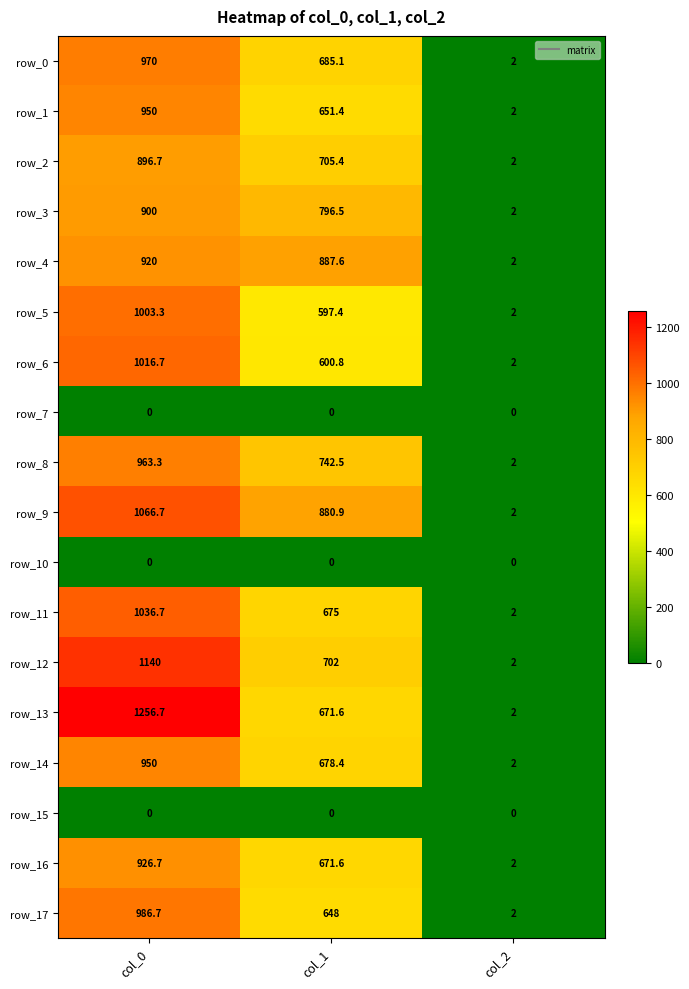

Reading left to right, list all the values displayed in this chart.

row_0: col_0=970.0	col_1=685.1	col_2=2.0
row_1: col_0=950.0	col_1=651.4	col_2=2.0
row_2: col_0=896.7	col_1=705.4	col_2=2.0
row_3: col_0=900.0	col_1=796.5	col_2=2.0
row_4: col_0=920.0	col_1=887.6	col_2=2.0
row_5: col_0=1003.3	col_1=597.4	col_2=2.0
row_6: col_0=1016.7	col_1=600.8	col_2=2.0
row_7: col_0=0.0	col_1=0.0	col_2=0.0
row_8: col_0=963.3	col_1=742.5	col_2=2.0
row_9: col_0=1066.7	col_1=880.9	col_2=2.0
row_10: col_0=0.0	col_1=0.0	col_2=0.0
row_11: col_0=1036.7	col_1=675.0	col_2=2.0
row_12: col_0=1140.0	col_1=702.0	col_2=2.0
row_13: col_0=1256.7	col_1=671.6	col_2=2.0
row_14: col_0=950.0	col_1=678.4	col_2=2.0
row_15: col_0=0.0	col_1=0.0	col_2=0.0
row_16: col_0=926.7	col_1=671.6	col_2=2.0
row_17: col_0=986.7	col_1=648.0	col_2=2.0